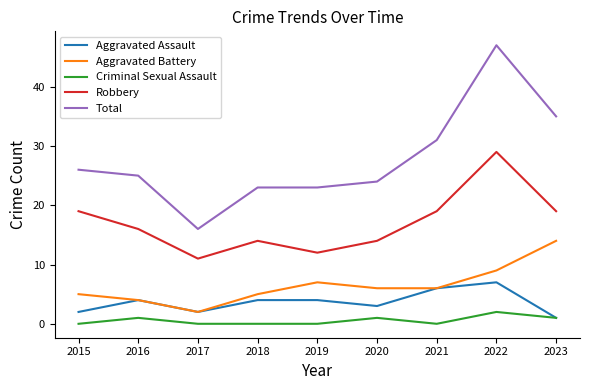

True or false: Aggravated Battery and Total cross at least once.

False